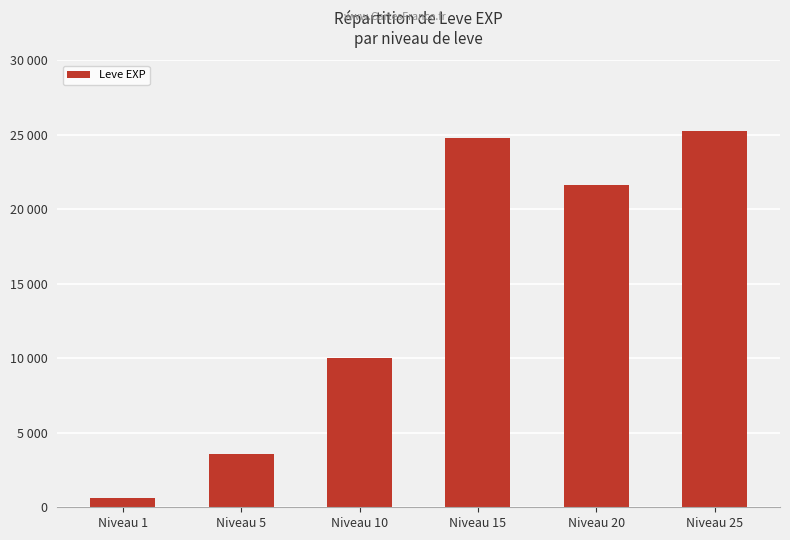

Reading left to right, extract all data points from this chart.

Niveau 1=630	Niveau 5=3600	Niveau 10=9990	Niveau 15=24790	Niveau 20=21600	Niveau 25=25250